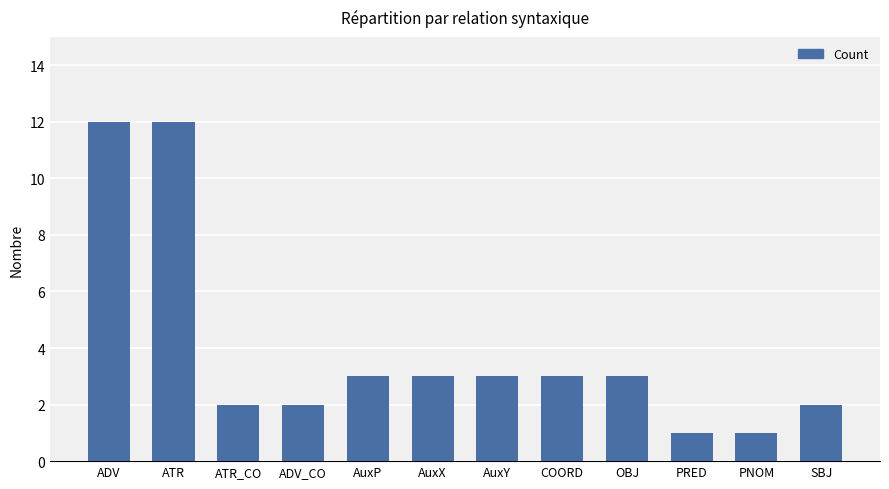

The value at PRED is 1. True or false?

True